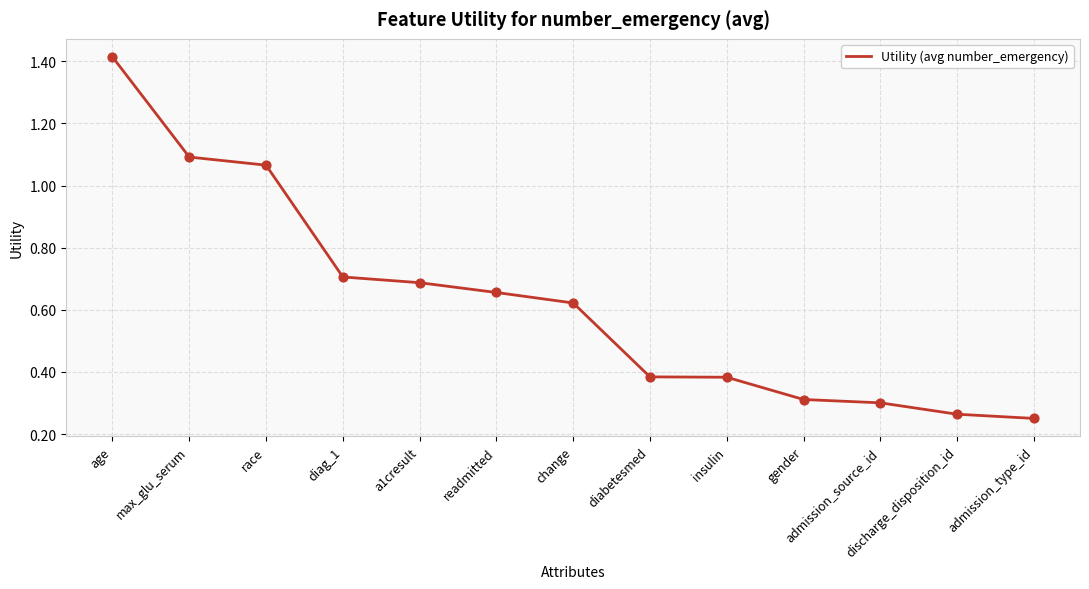

What is the change in value from race to gender?

-0.8